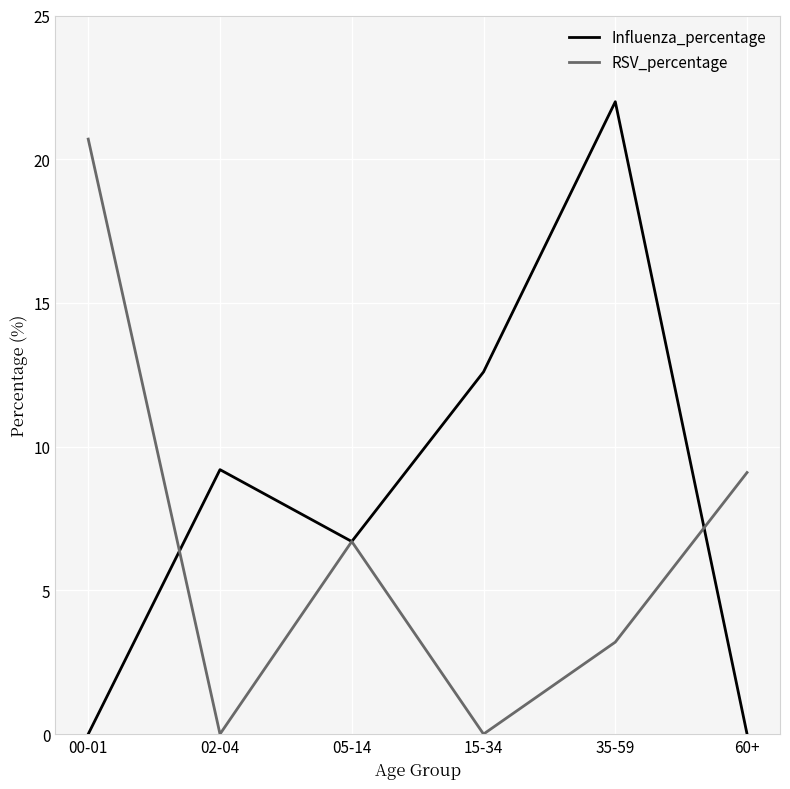

In Influenza_percentage, how many points are lower than both neighbors (excluding endpoints)?

1